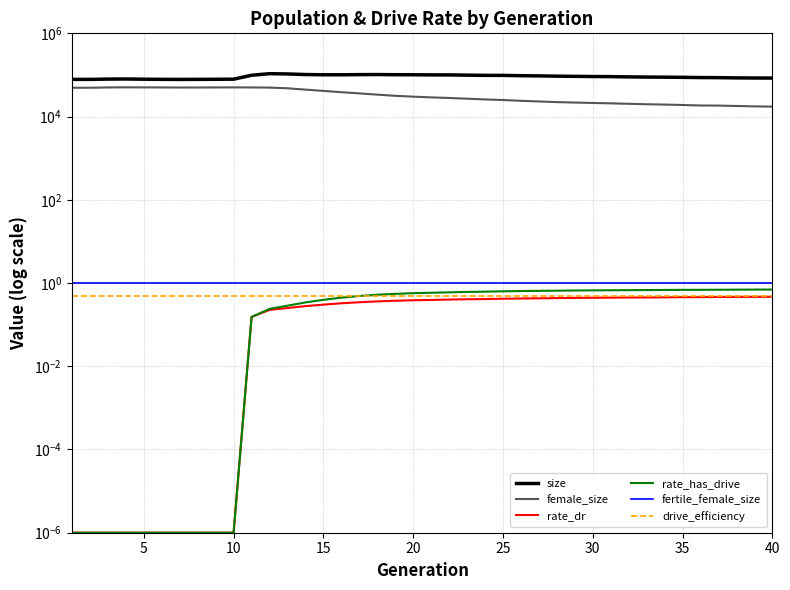

True or false: drive_efficiency has a value of 0.3 at 16.

False